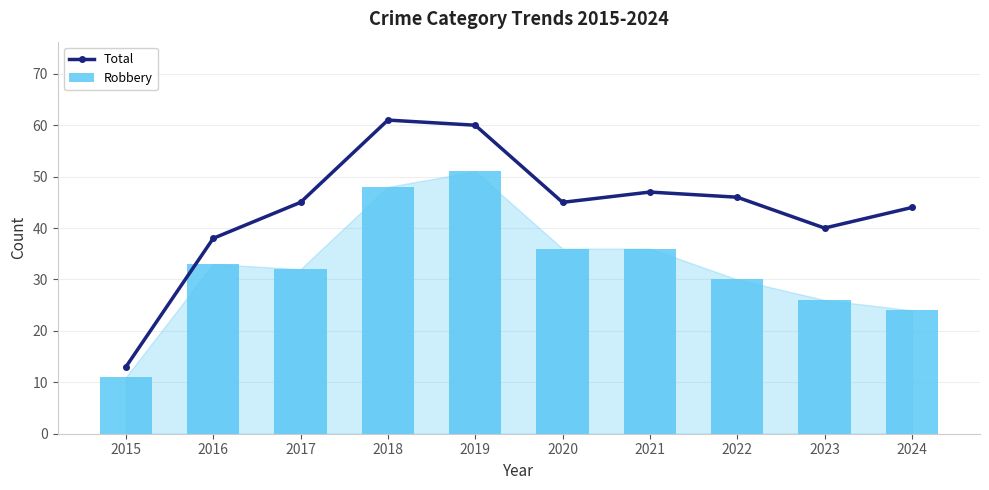

How many values in the Total series are below 45?

4